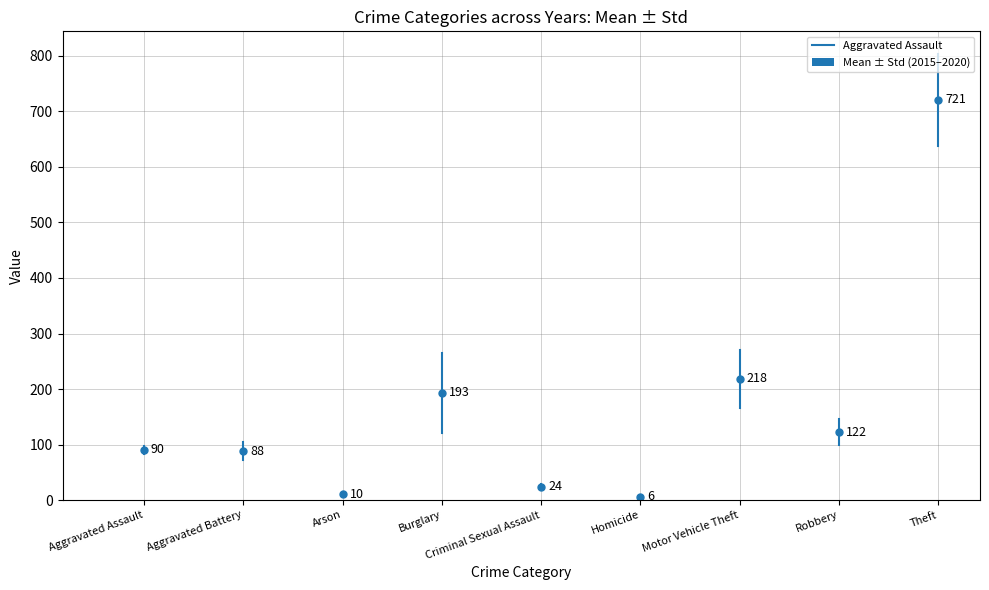

Is it true that the value at Aggravated Assault is 24.6?

False